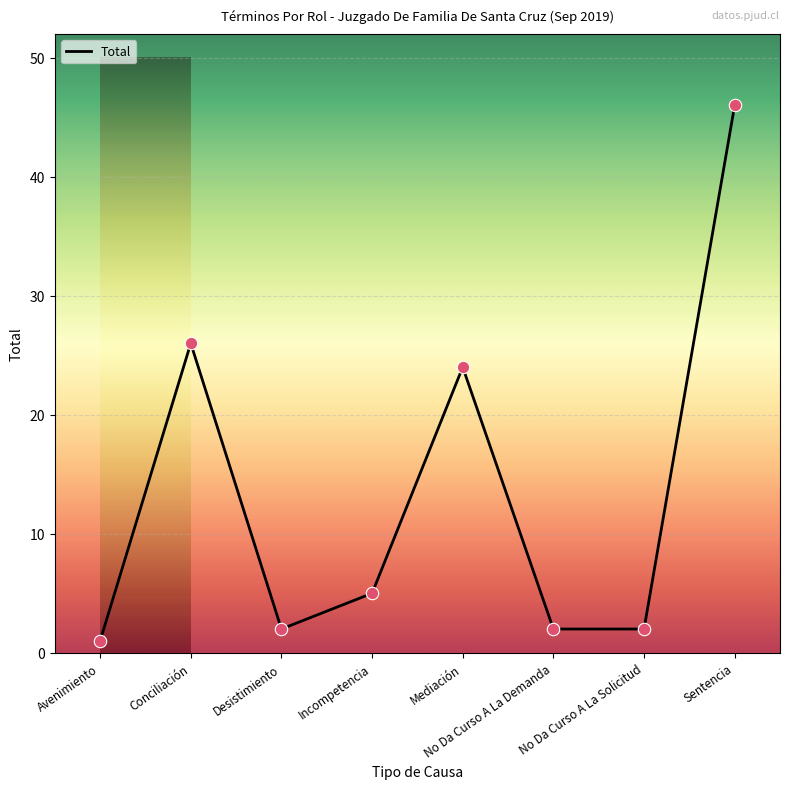

Approximately how many times larger is the value at No Da Curso A La Demanda compared to Conciliación?

0.1